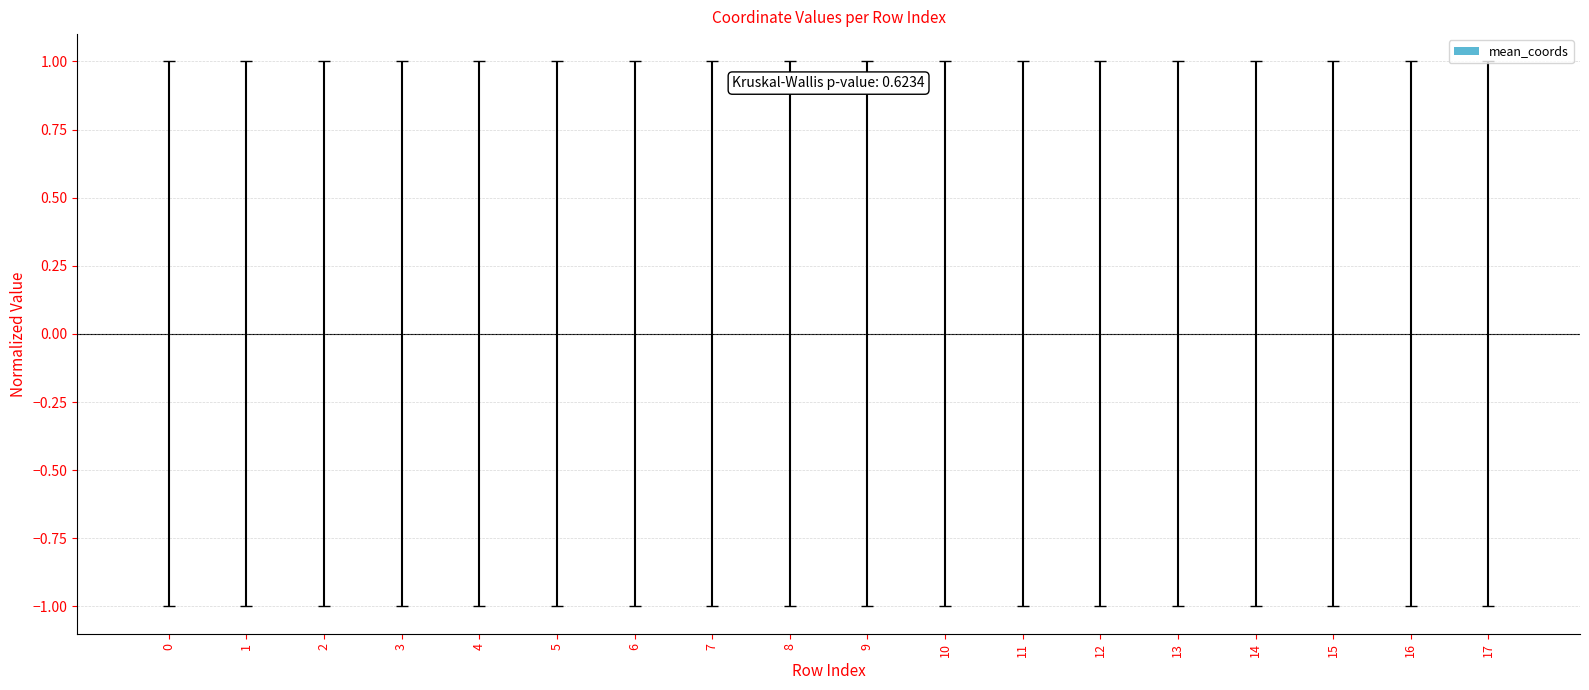

How many series are shown in this chart?

1